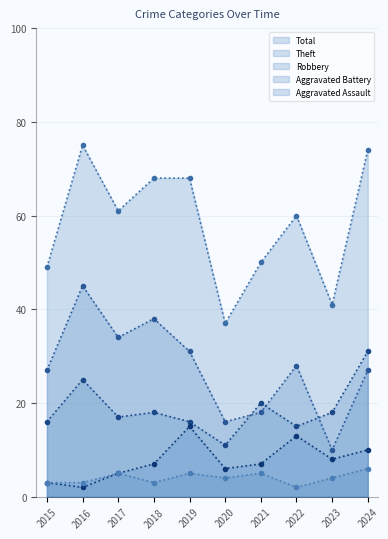

True or false: Theft and Aggravated Assault intersect in this chart.

False